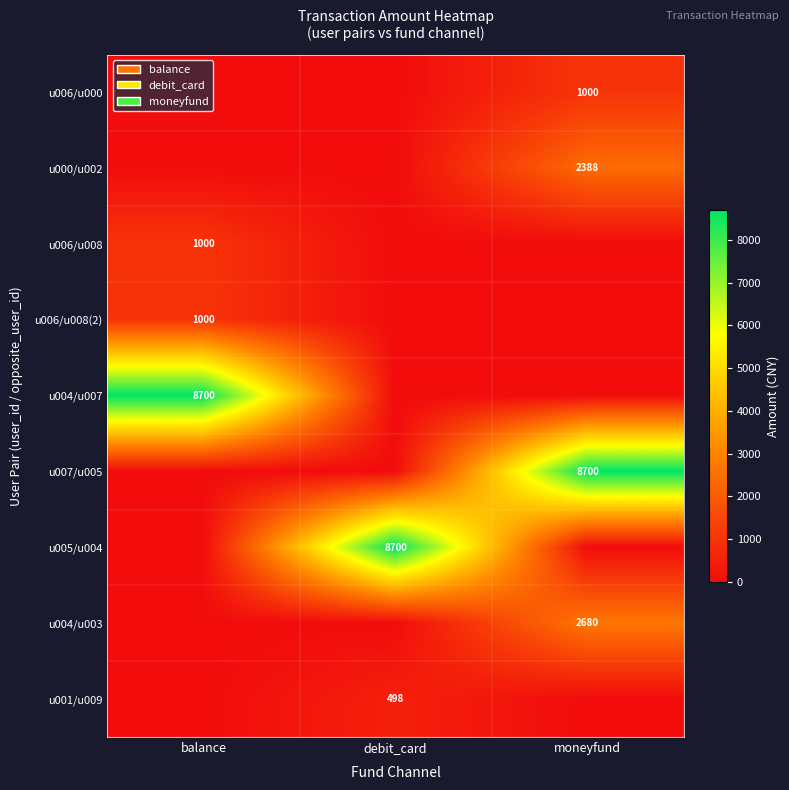

The value of u001/u009 at balance is -184.8. True or false?

False